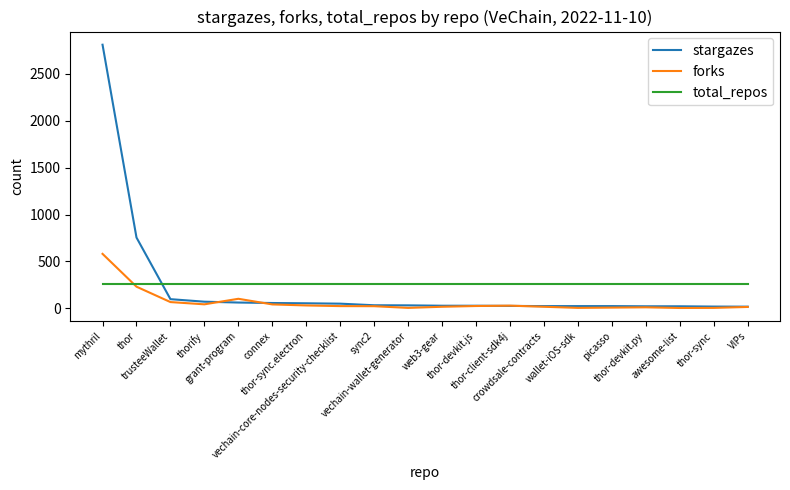

How many lines are shown in the chart?

3